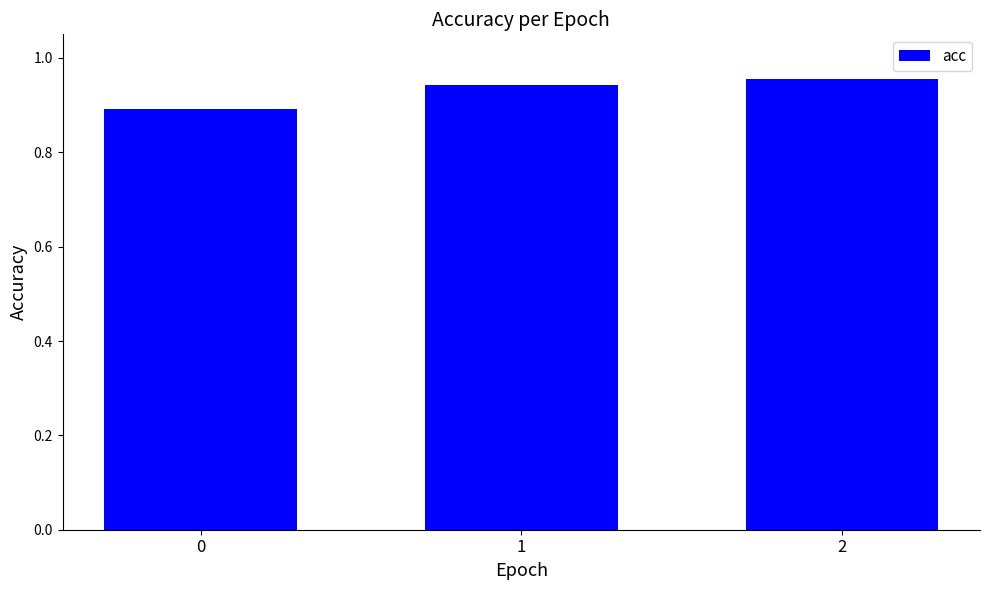

What is the sum of the values at 2 and 1?

1.9